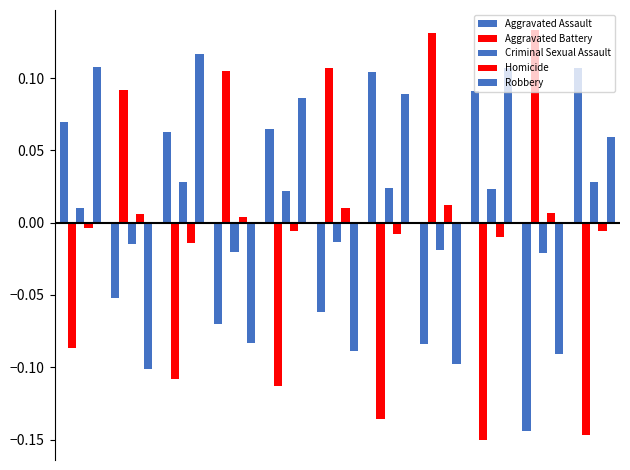

How many data points in Criminal Sexual Assault are above 0?

6